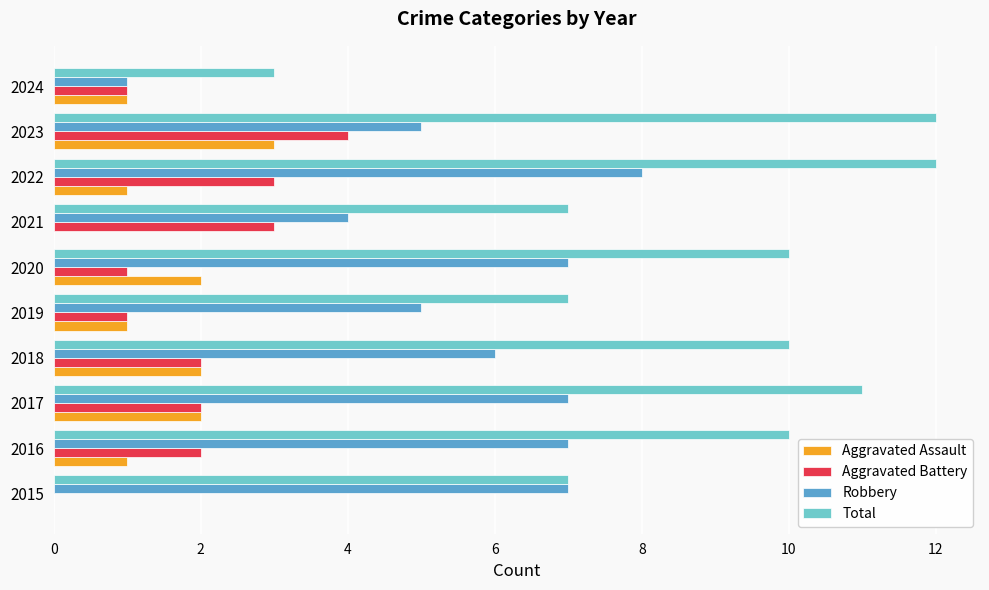

What is the sum of the Aggravated Assault values at 2020 and 2019?

3